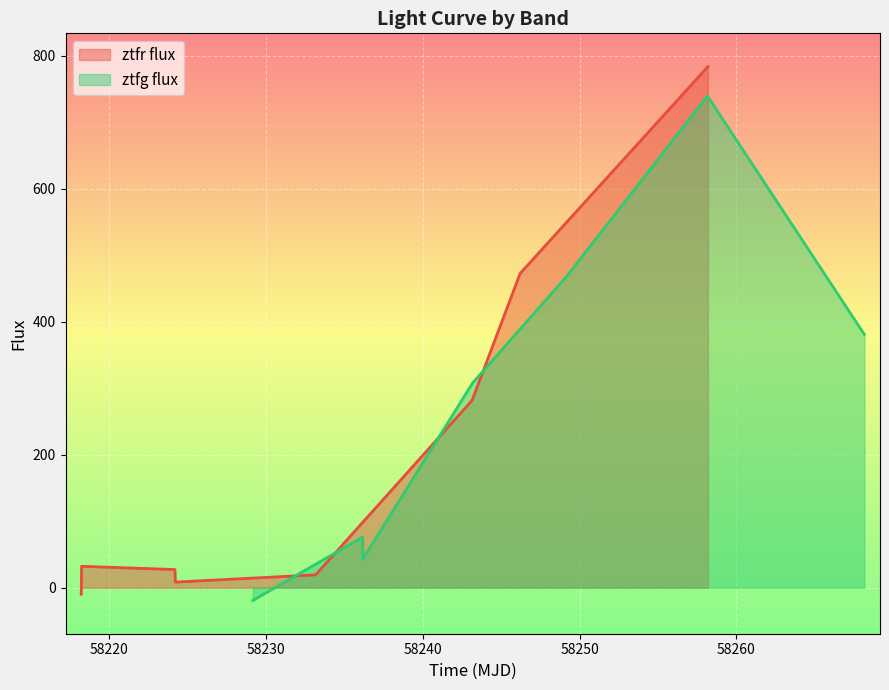

What is the highest value of the ztfr flux series?

783.7